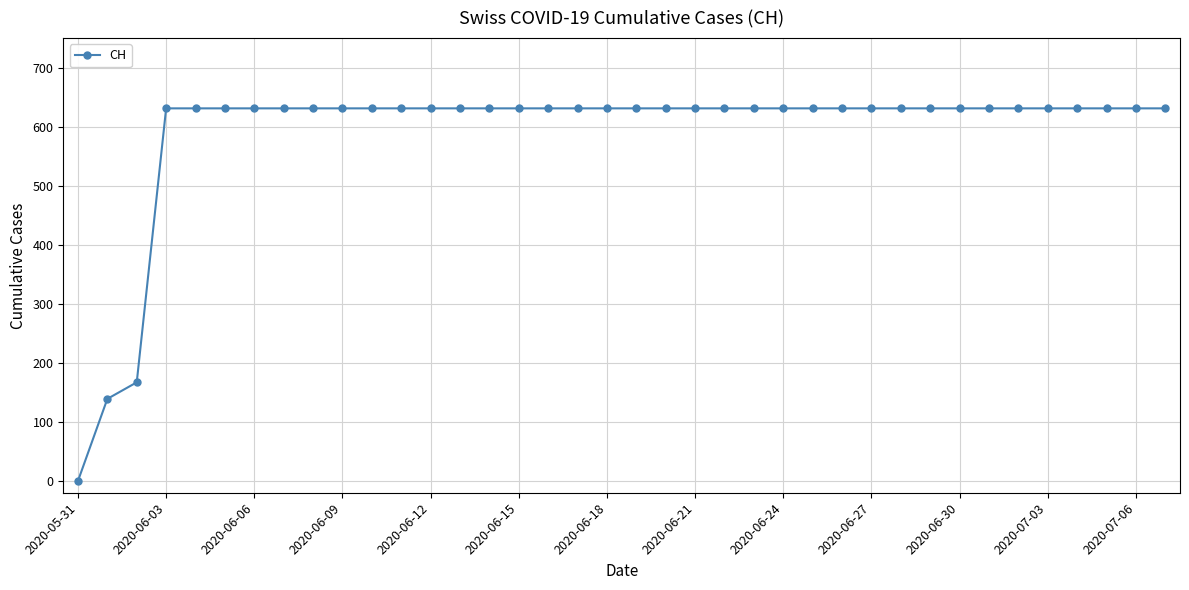

How many values are above zero?

37